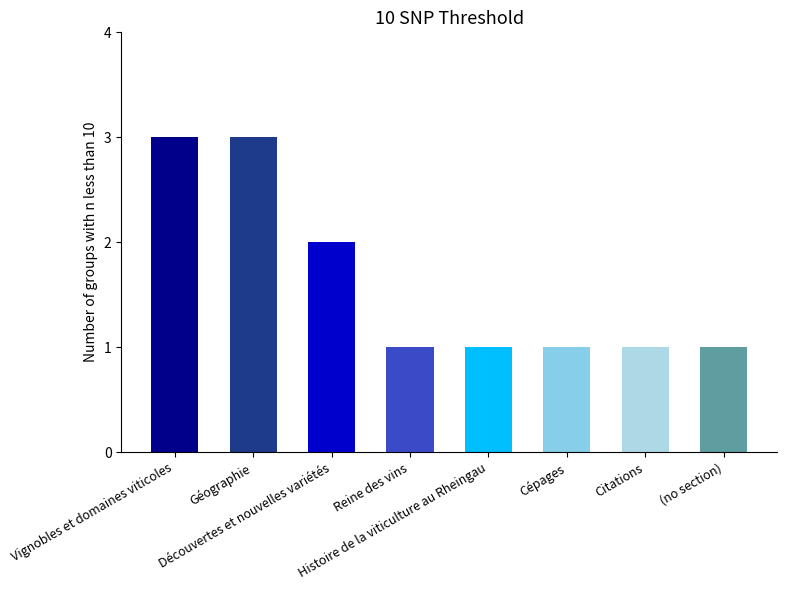

What is the sum of the values at Cépages and Citations?

2